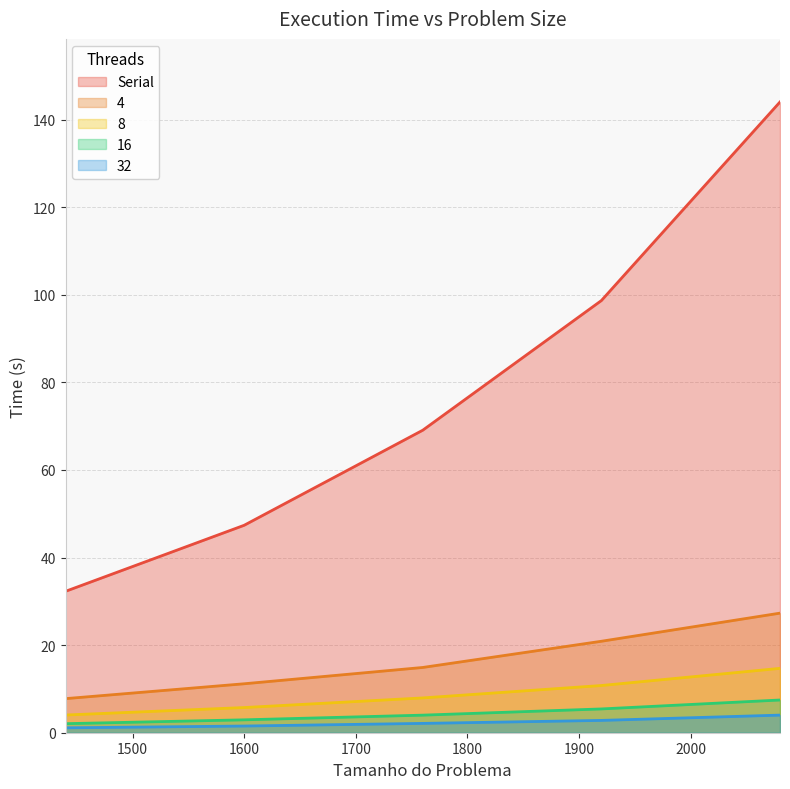

How many lines are shown in the chart?

5